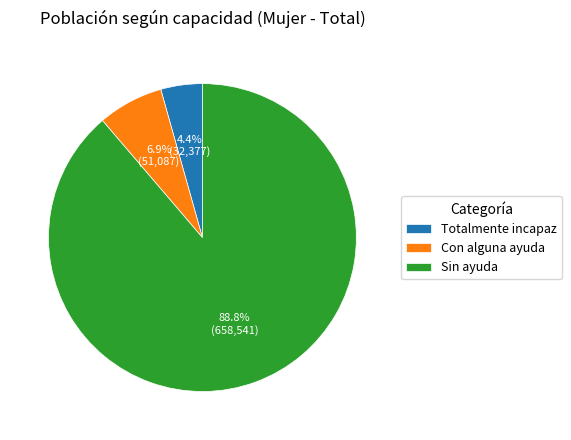

To the nearest percent, what percentage of the pie is Totalmente incapaz?

4%